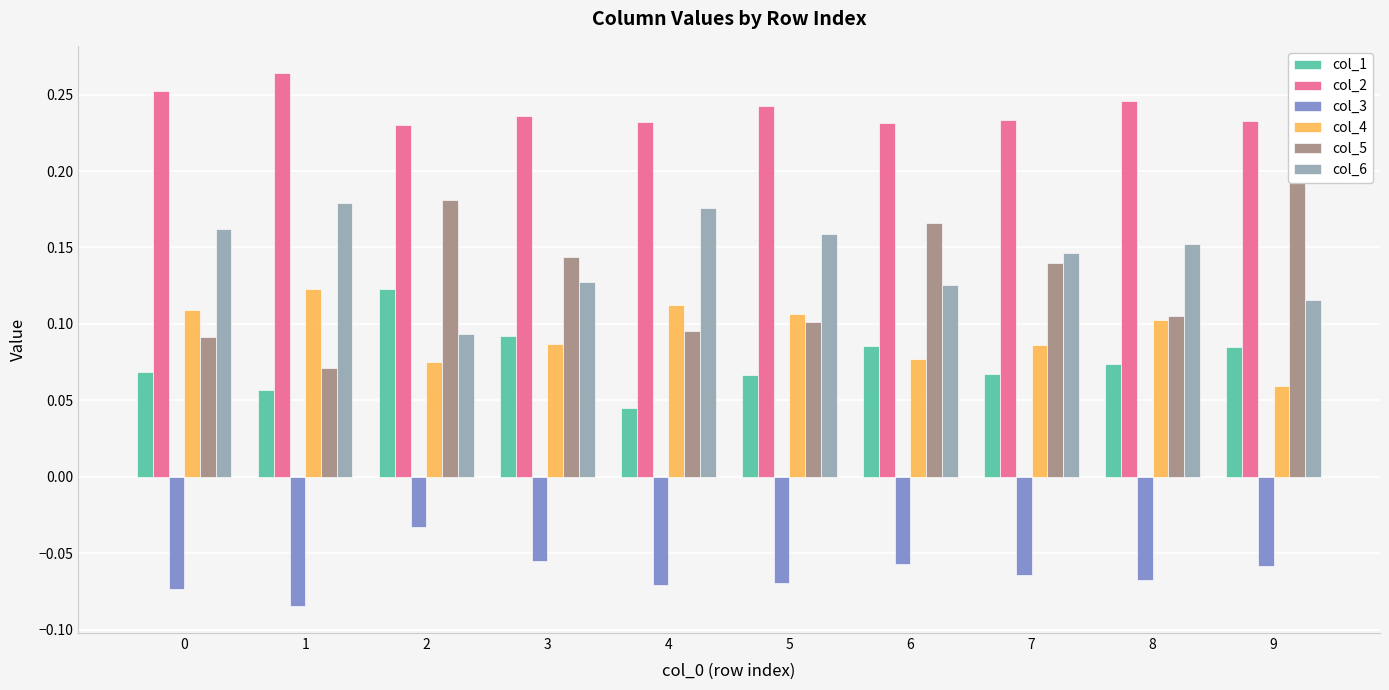

Read the col_5 value at 3.

0.1